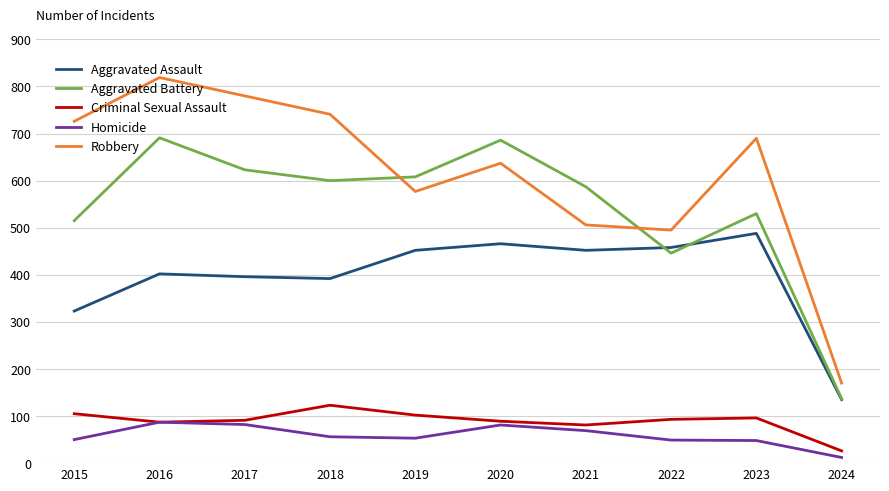

Which label corresponds to the largest value in the chart?

2016